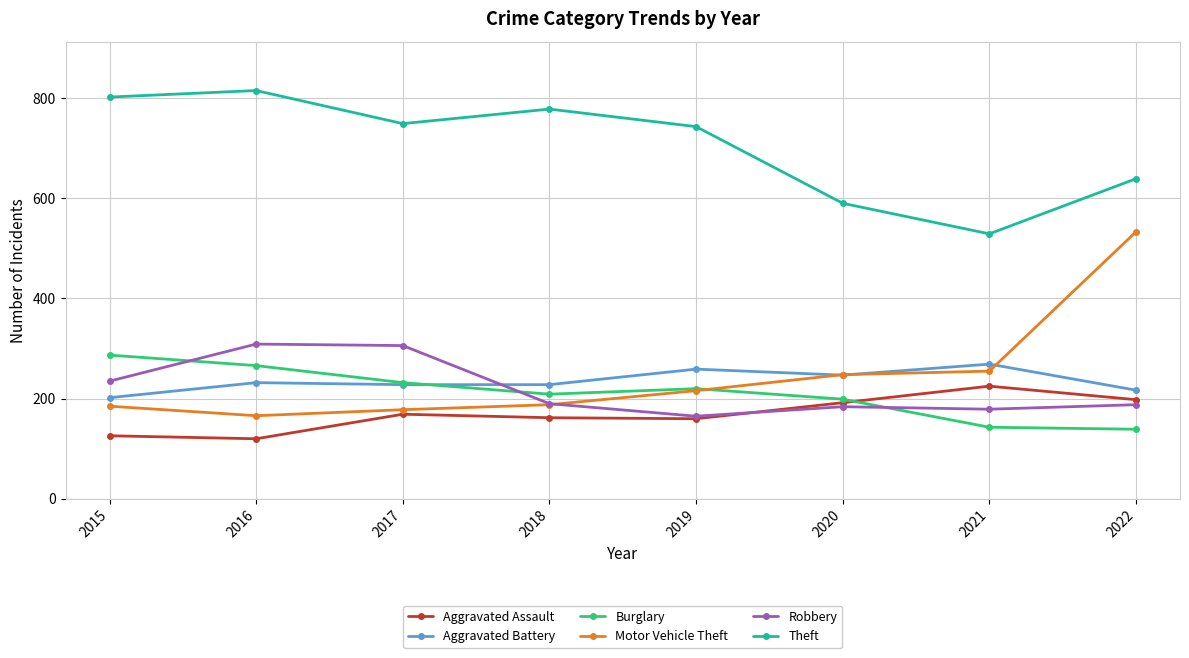

Rank the series by their maximum value, from highest to lowest.

Theft, Motor Vehicle Theft, Robbery, Burglary, Aggravated Battery, Aggravated Assault